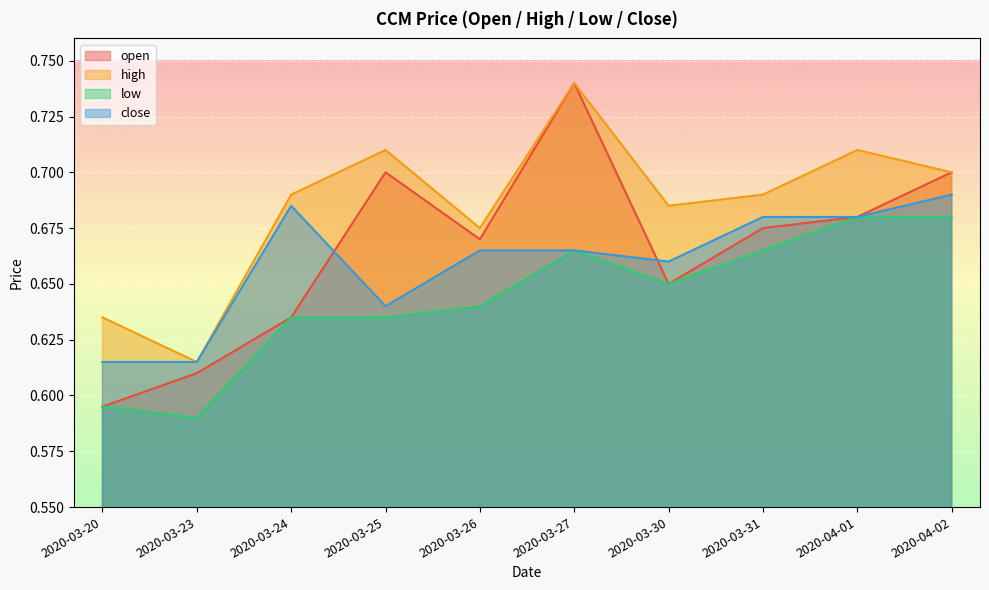

Is the value of open at 2020-04-02 greater than the value of low at 2020-03-31?

Yes